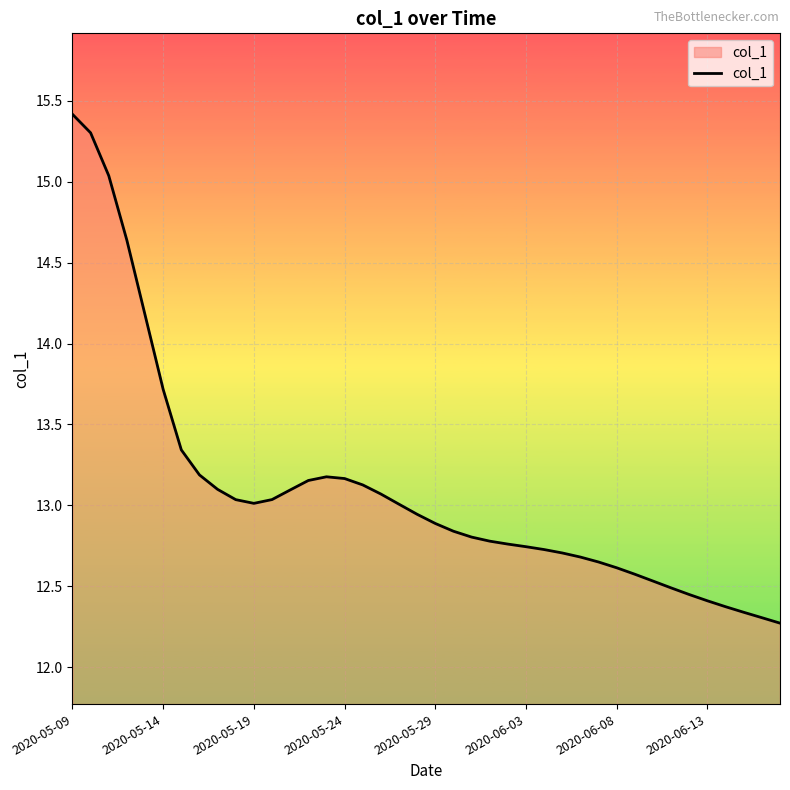

What is the difference between the maximum and minimum values?

3.1